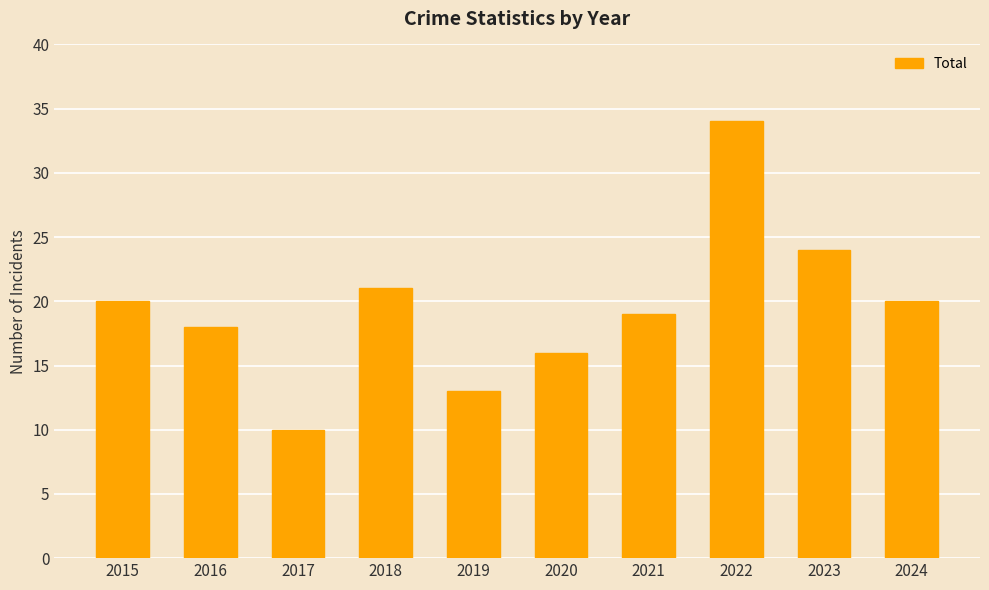

Read the value at 2016, to the nearest 10.

20